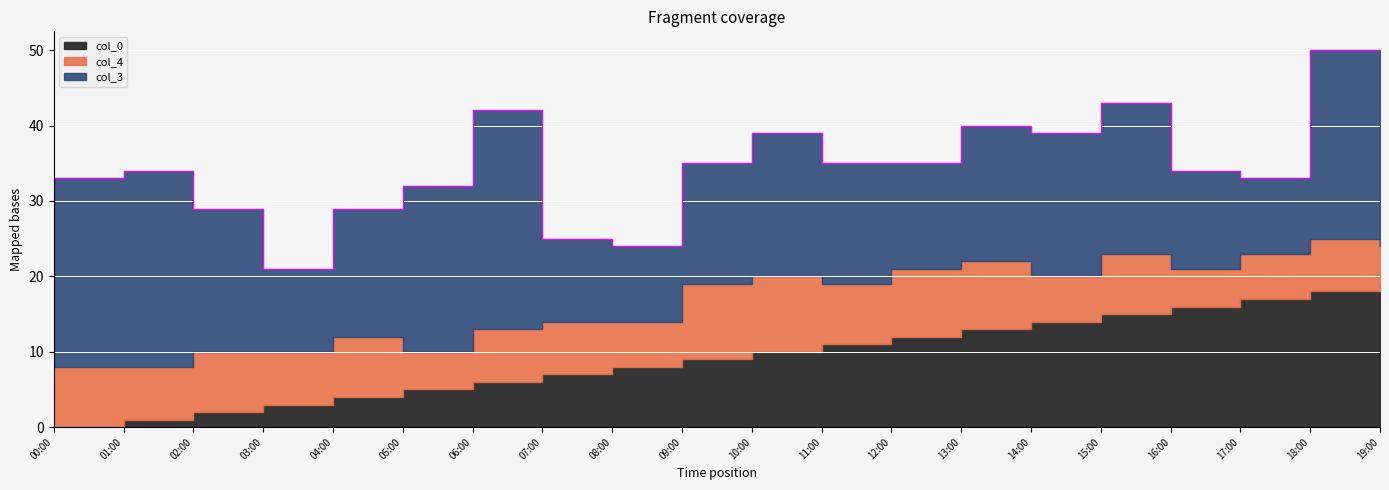

True or false: col_4 has a value of 3 at 15:00.

False